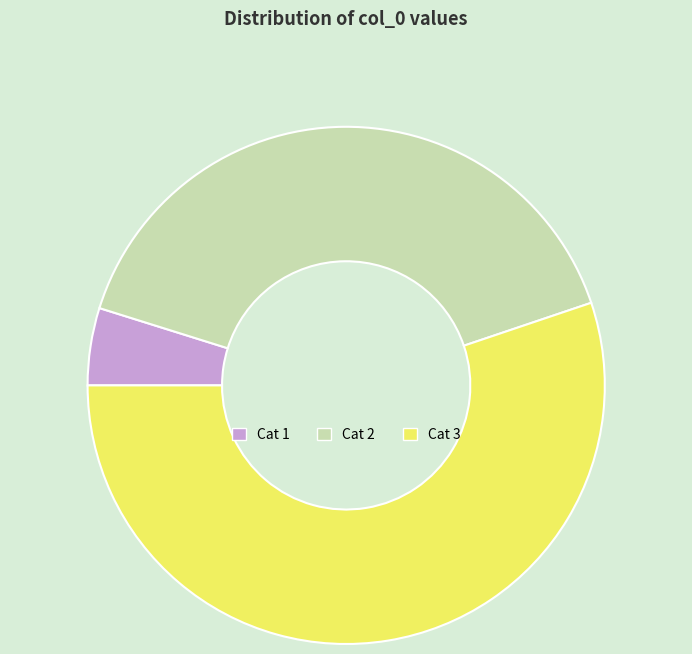

To the nearest percent, what is the average slice percentage?

33%